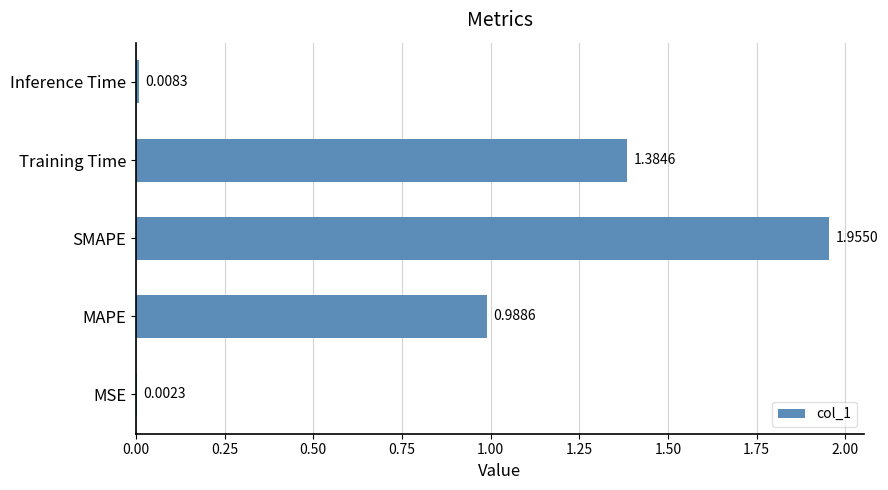

Which has a higher value, SMAPE or Training Time?

SMAPE